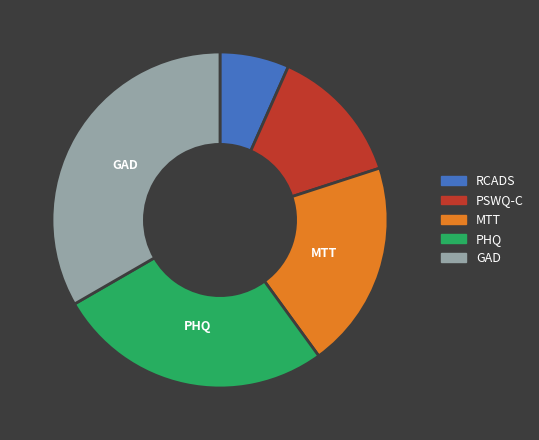

Between PSWQ-C and MTT, which is larger?

MTT